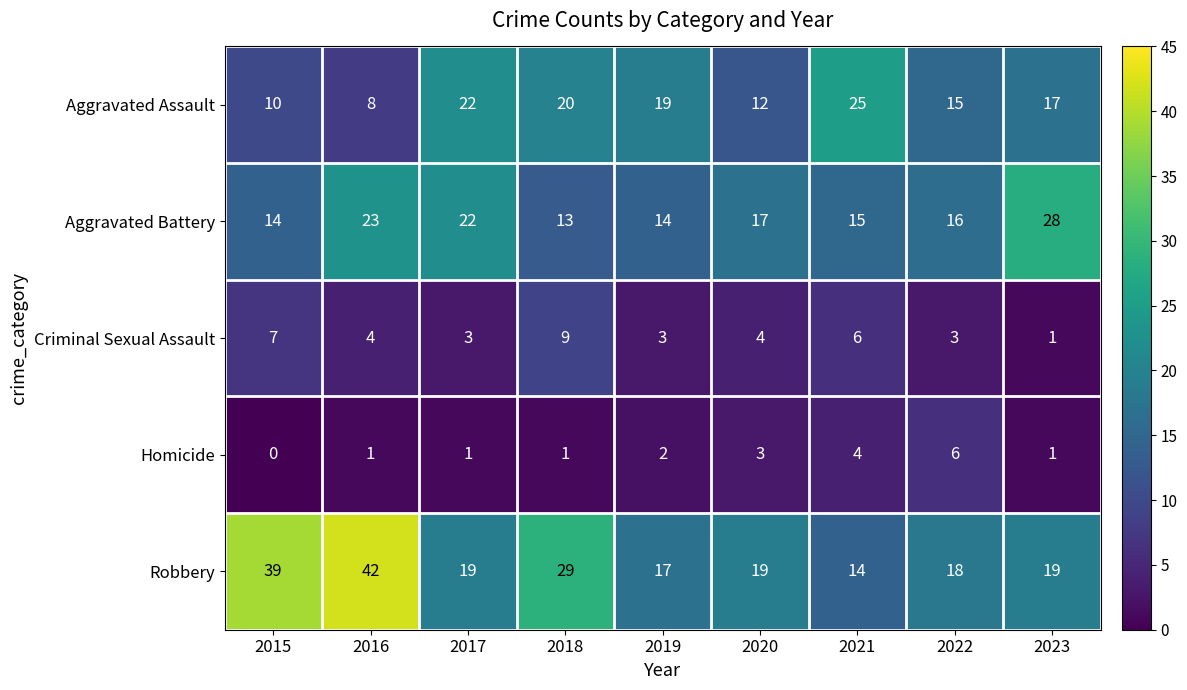

What is the greatest value displayed?

42